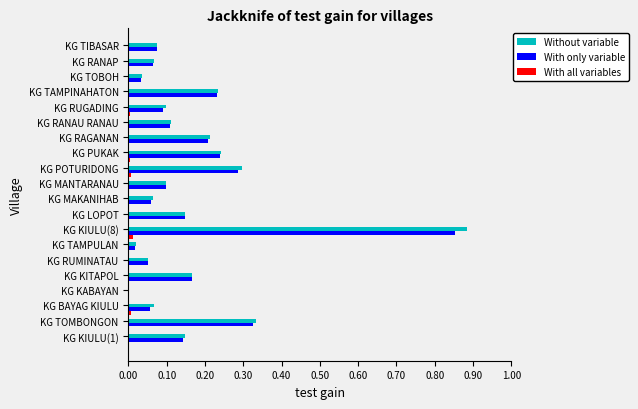

Between KG KITAPOL and KG KIULU(8), which series saw the biggest shift?

Without variable